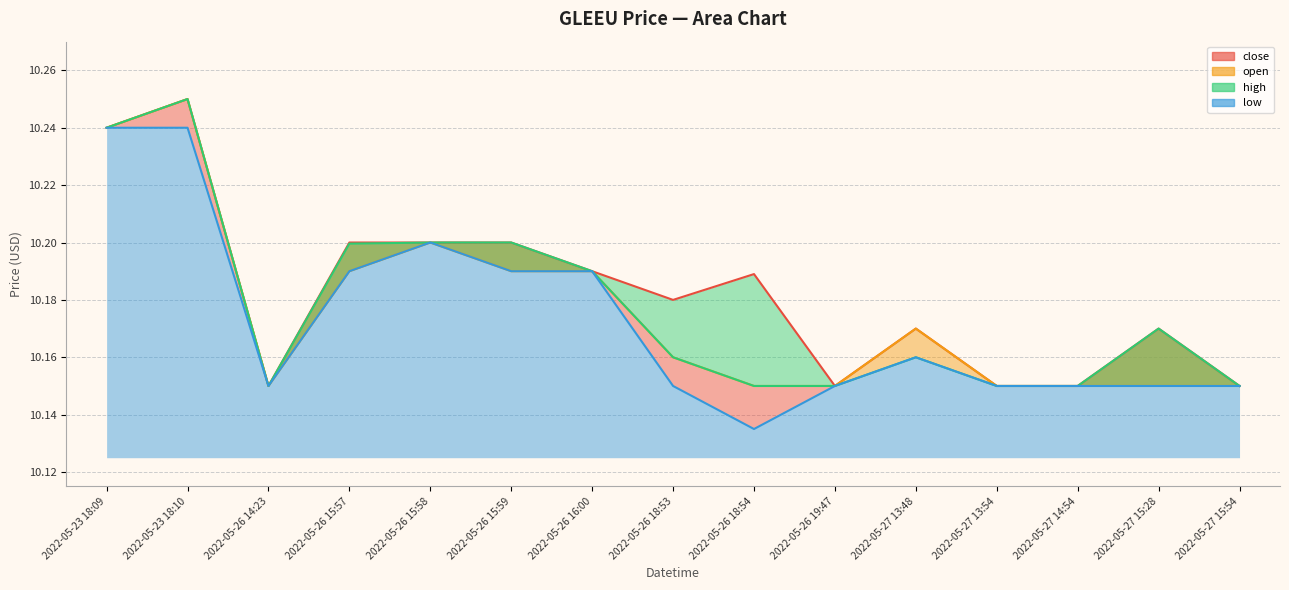

Which series has the largest total across all categories?

high